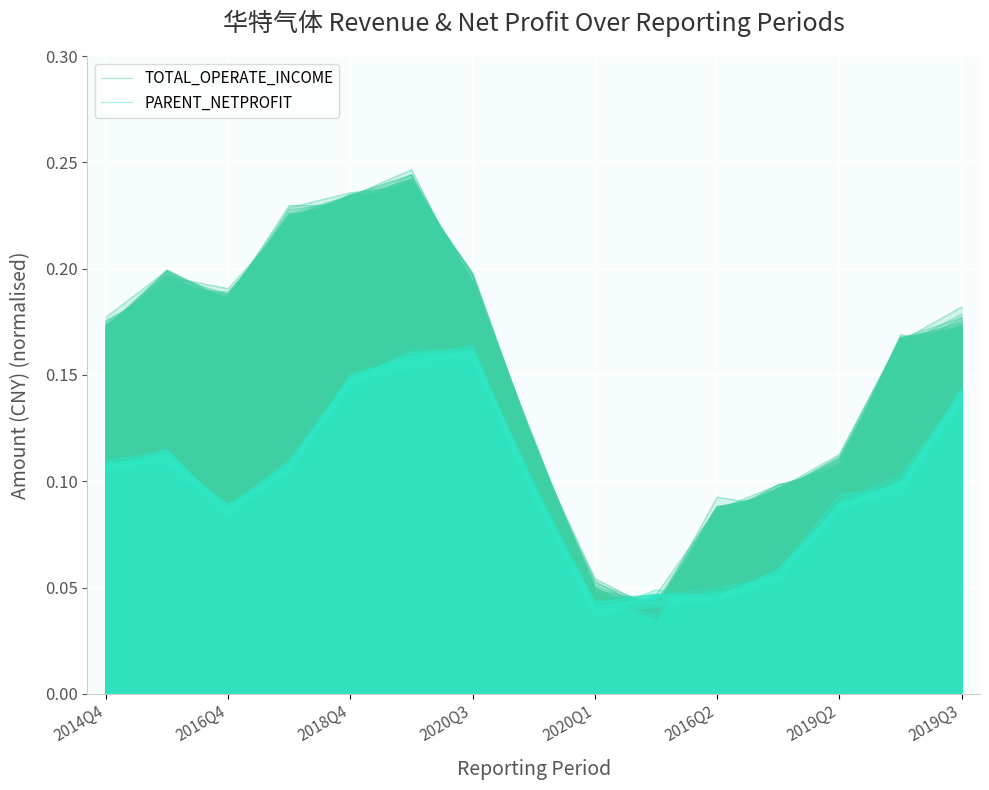

How many TOTAL_OPERATE_INCOME values are between 0 and 1?

15